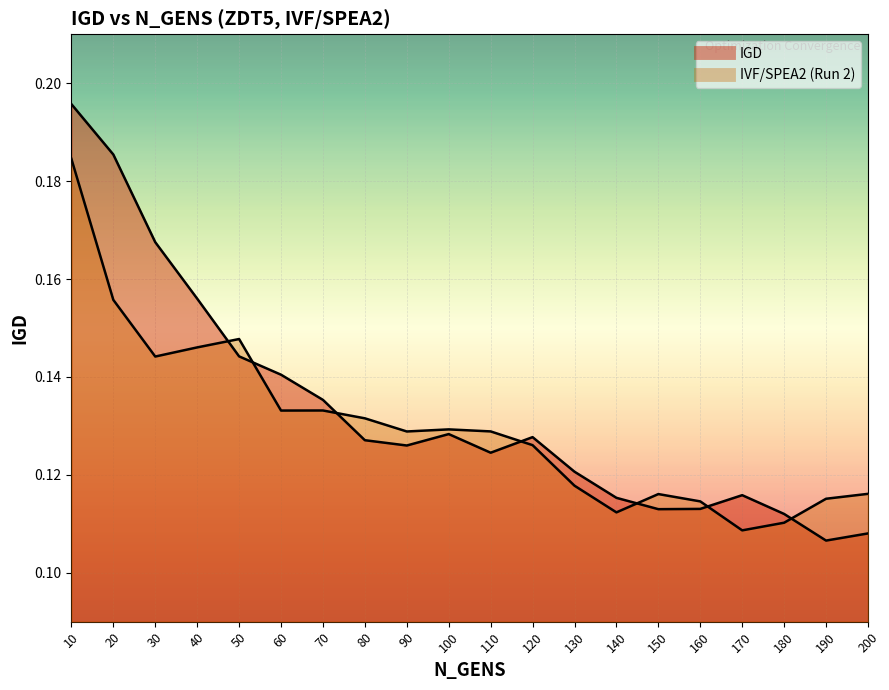

Rank the series by their average value, from lowest to highest.

IVF/SPEA2 (Run 2), IGD